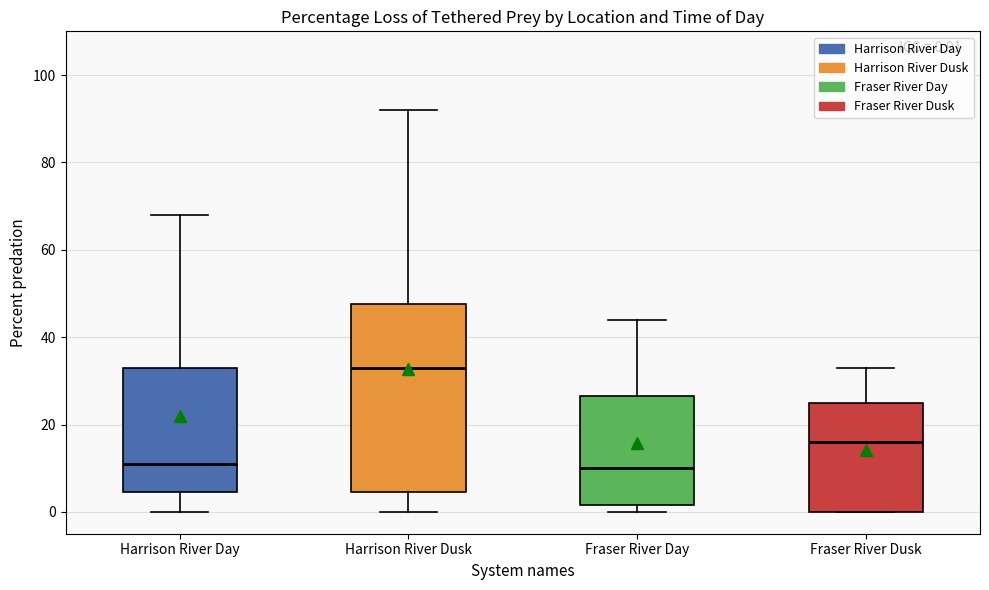

Which box's median line is the highest?

Harrison River Dusk